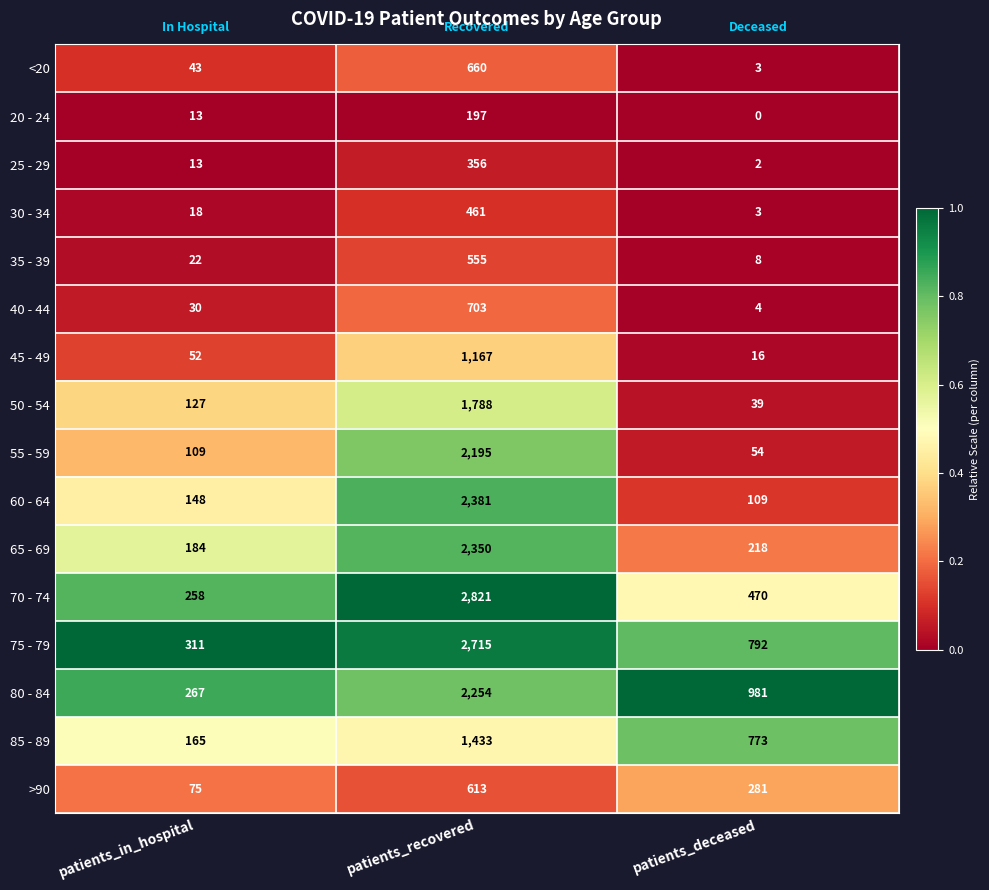

The 35 - 39 series shows 22 at patients_in_hospital. True or false?

True